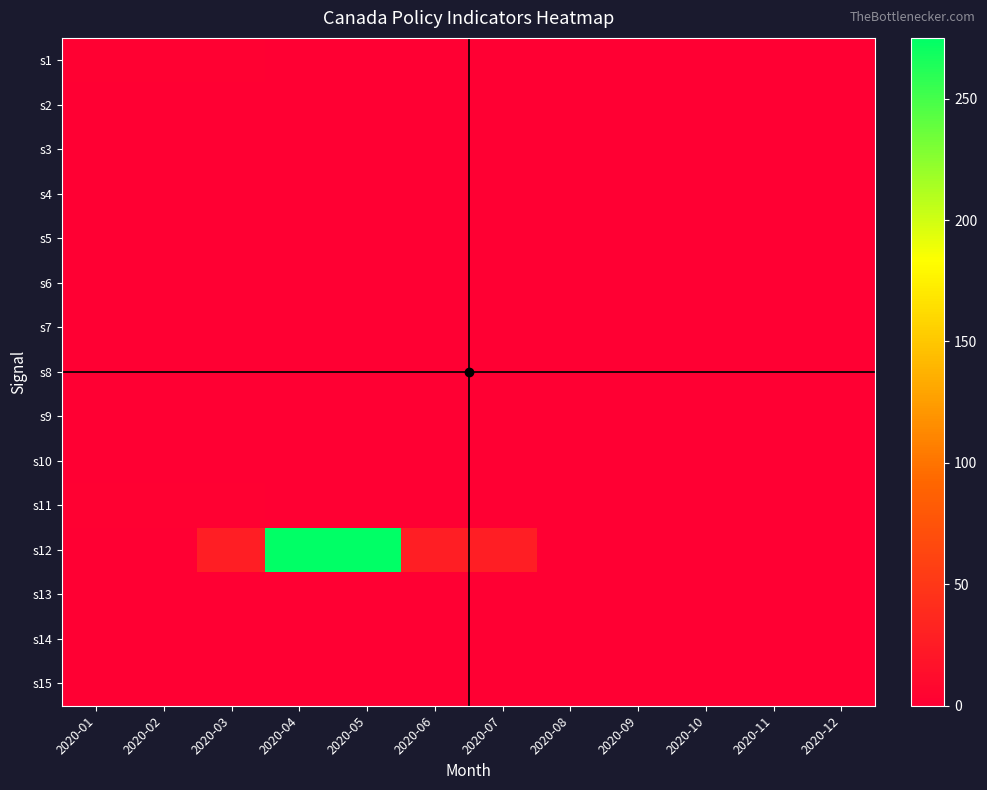

Reading left to right, list all the values displayed in this chart.

s1: 2020-01=1.8	2020-02=1.8	2020-03=1.2	2020-04=0.2	2020-05=0.2	2020-06=0.2	2020-07=0.2	2020-08=0.2	2020-09=0.2	2020-10=0.2	2020-11=0.2	2020-12=0.2
s2: 2020-01=0.0	2020-02=0.0	2020-03=0.0	2020-04=0.0	2020-05=0.0	2020-06=0.0	2020-07=0.0	2020-08=0.0	2020-09=0.0	2020-10=0.0	2020-11=0.0	2020-12=0.0
s3: 2020-01=0.0	2020-02=0.0	2020-03=1.0	2020-04=1.0	2020-05=1.0	2020-06=1.0	2020-07=1.0	2020-08=0.0	2020-09=0.0	2020-10=0.0	2020-11=0.0	2020-12=0.0
s4: 2020-01=0.0	2020-02=0.0	2020-03=0.0	2020-04=0.0	2020-05=0.0	2020-06=0.0	2020-07=0.0	2020-08=0.0	2020-09=0.0	2020-10=0.0	2020-11=0.0	2020-12=0.0
s5: 2020-01=0.0	2020-02=0.0	2020-03=0.0	2020-04=0.0	2020-05=0.0	2020-06=0.0	2020-07=0.0	2020-08=0.0	2020-09=0.0	2020-10=0.0	2020-11=0.0	2020-12=0.0
s6: 2020-01=0.0	2020-02=0.0	2020-03=0.0	2020-04=0.0	2020-05=0.0	2020-06=0.0	2020-07=0.0	2020-08=0.0	2020-09=0.0	2020-10=0.0	2020-11=0.0	2020-12=0.0
s7: 2020-01=0.0	2020-02=0.0	2020-03=1.0	2020-04=1.0	2020-05=1.0	2020-06=1.0	2020-07=1.0	2020-08=0.0	2020-09=0.0	2020-10=0.0	2020-11=0.0	2020-12=0.0
s8: 2020-01=0.0	2020-02=0.0	2020-03=0.0	2020-04=0.0	2020-05=0.0	2020-06=0.0	2020-07=0.0	2020-08=0.0	2020-09=0.0	2020-10=0.0	2020-11=0.0	2020-12=0.0
s9: 2020-01=0.0	2020-02=0.0	2020-03=1.0	2020-04=1.0	2020-05=1.0	2020-06=1.0	2020-07=1.0	2020-08=0.0	2020-09=0.0	2020-10=0.0	2020-11=0.0	2020-12=0.0
s10: 2020-01=0.0	2020-02=0.0	2020-03=0.0	2020-04=0.0	2020-05=0.0	2020-06=0.0	2020-07=0.0	2020-08=0.0	2020-09=0.0	2020-10=0.0	2020-11=0.0	2020-12=0.0
s11: 2020-01=1.8	2020-02=1.8	2020-03=1.2	2020-04=0.2	2020-05=0.2	2020-06=0.2	2020-07=0.2	2020-08=0.2	2020-09=0.2	2020-10=0.2	2020-11=0.2	2020-12=0.2
s12: 2020-01=0.0	2020-02=0.0	2020-03=27.0	2020-04=275.0	2020-05=275.0	2020-06=27.0	2020-07=27.0	2020-08=0.0	2020-09=0.0	2020-10=0.0	2020-11=0.0	2020-12=0.0
s13: 2020-01=0.0	2020-02=0.0	2020-03=0.0	2020-04=0.0	2020-05=0.0	2020-06=0.0	2020-07=0.0	2020-08=0.0	2020-09=0.0	2020-10=0.0	2020-11=0.0	2020-12=0.0
s14: 2020-01=0.0	2020-02=0.0	2020-03=0.0	2020-04=0.0	2020-05=0.0	2020-06=0.0	2020-07=0.0	2020-08=0.0	2020-09=0.0	2020-10=0.0	2020-11=0.0	2020-12=0.0
s15: 2020-01=0.0	2020-02=0.0	2020-03=0.0	2020-04=0.0	2020-05=0.0	2020-06=0.0	2020-07=0.0	2020-08=0.0	2020-09=0.0	2020-10=0.0	2020-11=0.0	2020-12=0.0